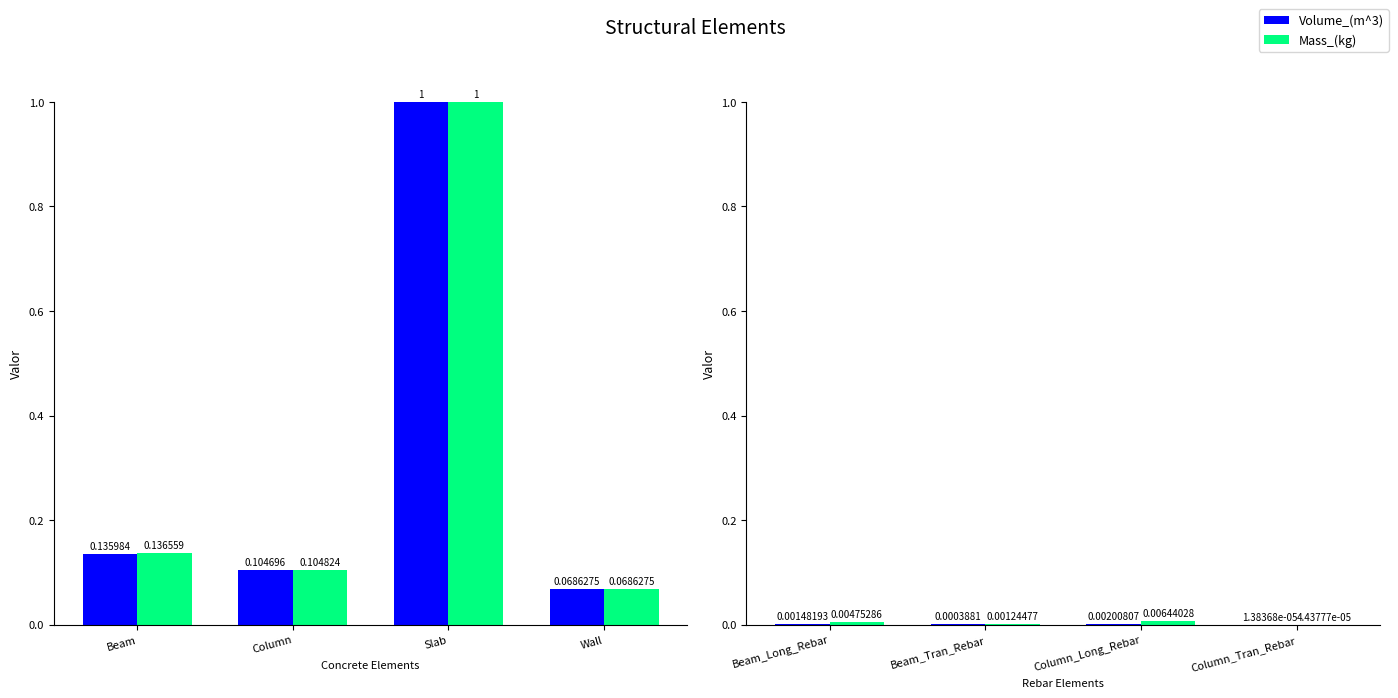

Which series has the largest total across all categories?

Mass_(kg)